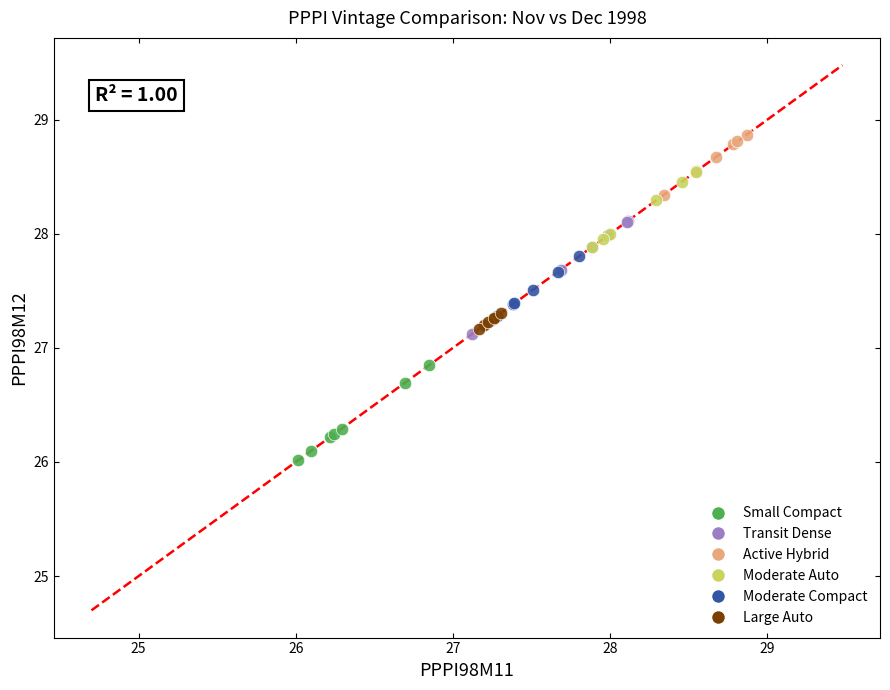

Which series reaches the minimum Y coordinate?

Small Compact